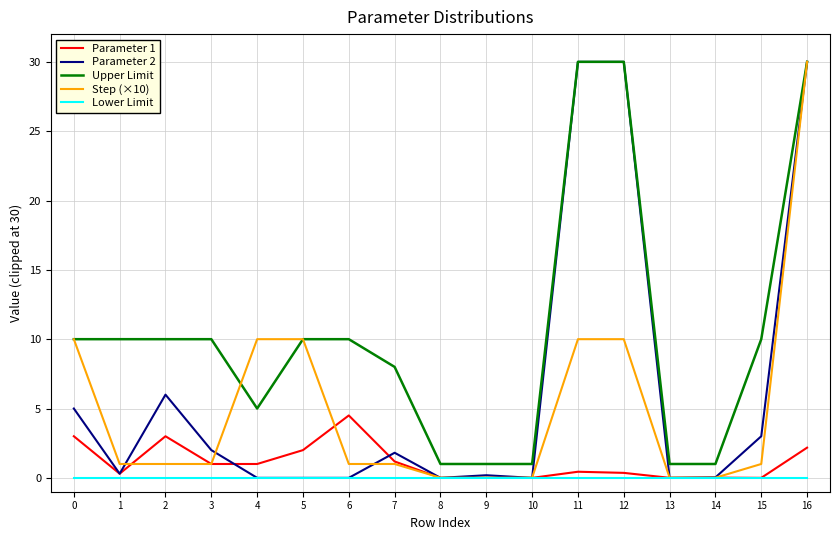

Does the chart have visible grid lines?

Yes